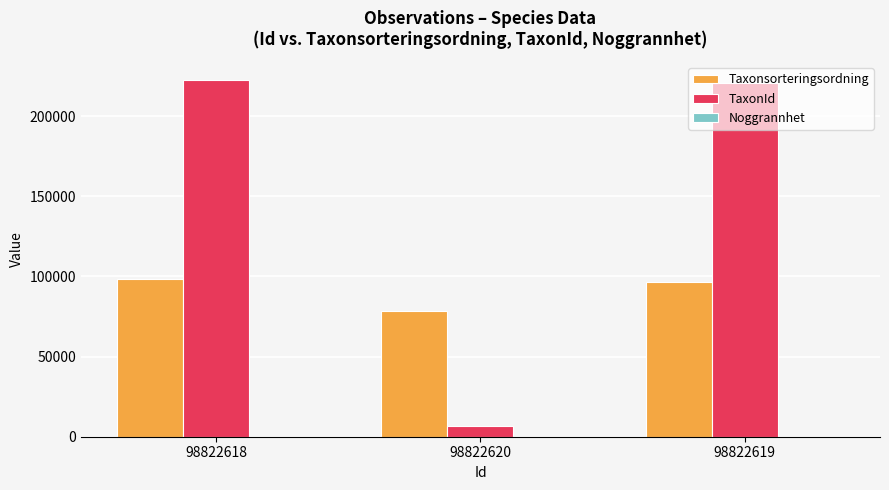

What is the sum of all TaxonId values?

449743